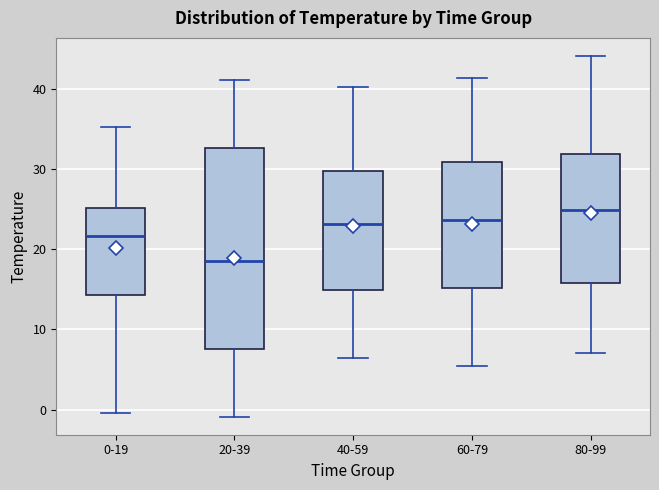

Reading left to right, read every box against the y-axis: the position of its median line, the range the box covers, and the ends of its whiskers. The values are not printed on the chart, so give them approximately, as read against the axis.

0-19: median 22, box 14 to 25, whiskers 0 to 35
20-39: median 19, box 8 to 33, whiskers -1 to 41
40-59: median 23, box 15 to 30, whiskers 7 to 40
60-79: median 24, box 15 to 31, whiskers 5 to 41
80-99: median 25, box 16 to 32, whiskers 7 to 44